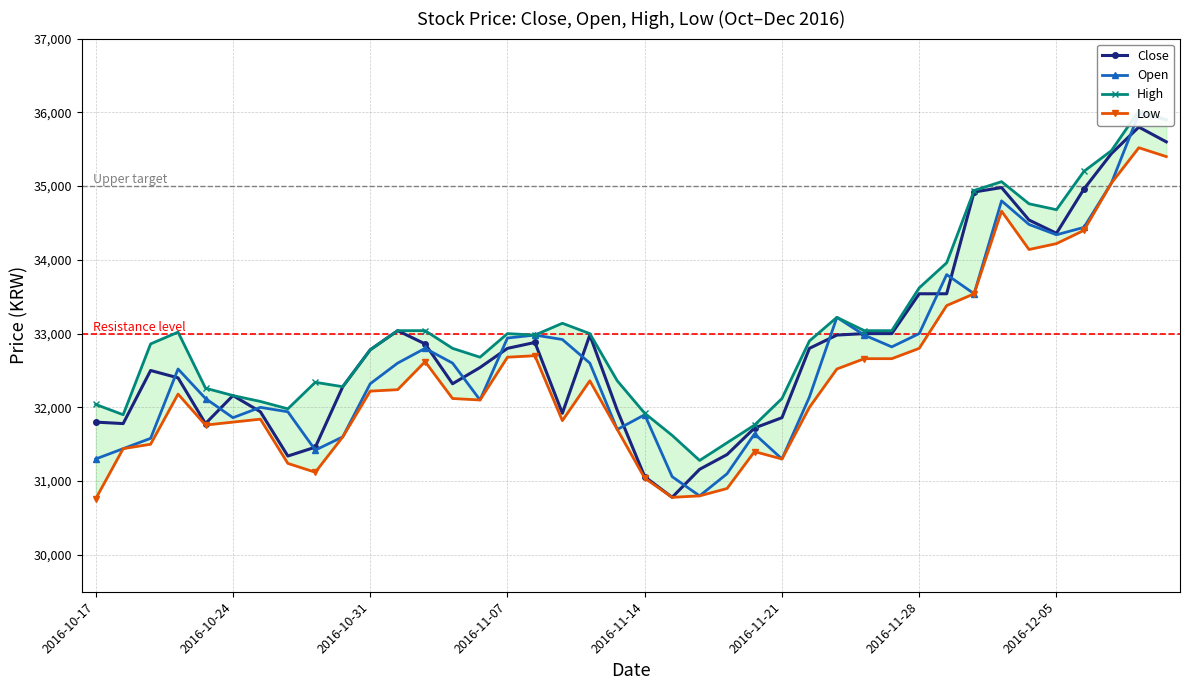

What is the highest value of the Close series?

35800